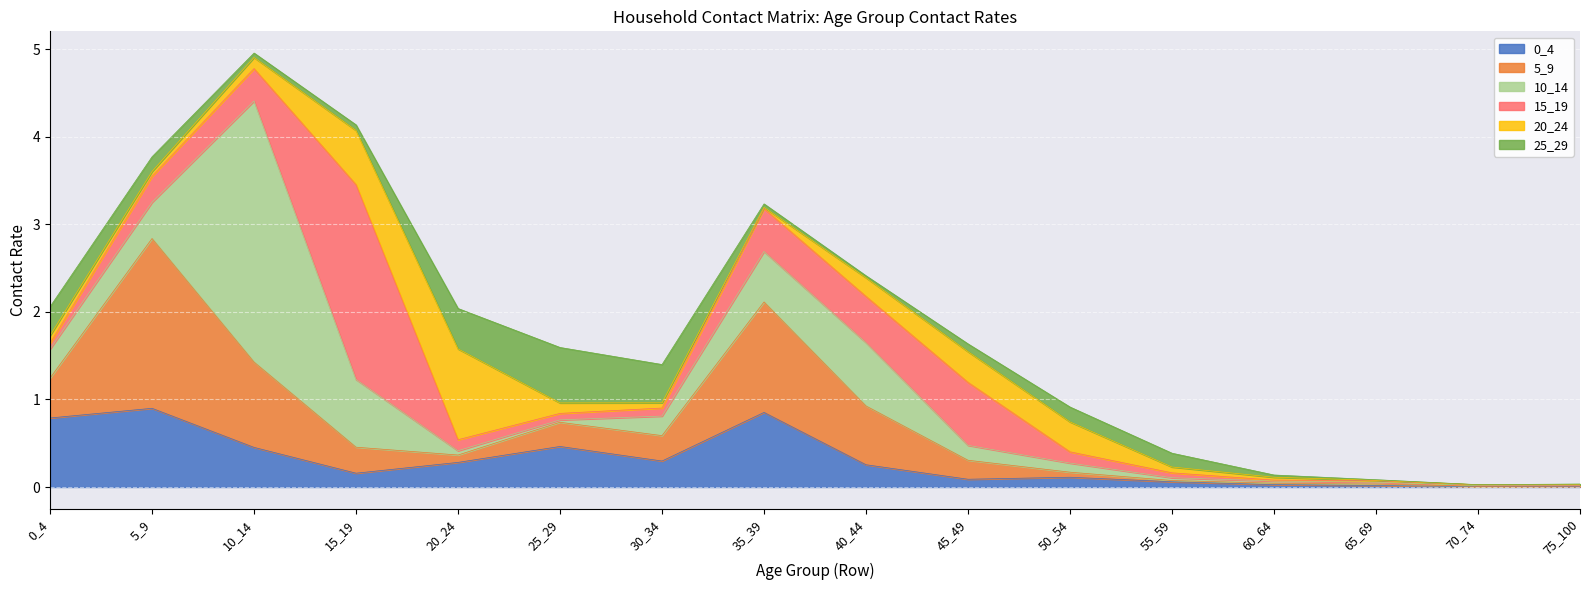

Count the number of categories in the chart.

16